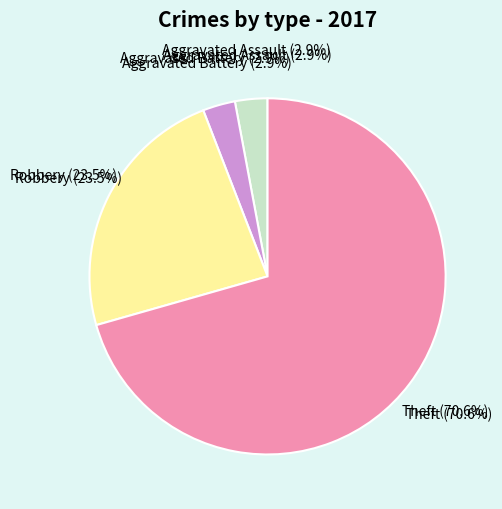

To the nearest percent, what percentage of the pie is Robbery?

24%